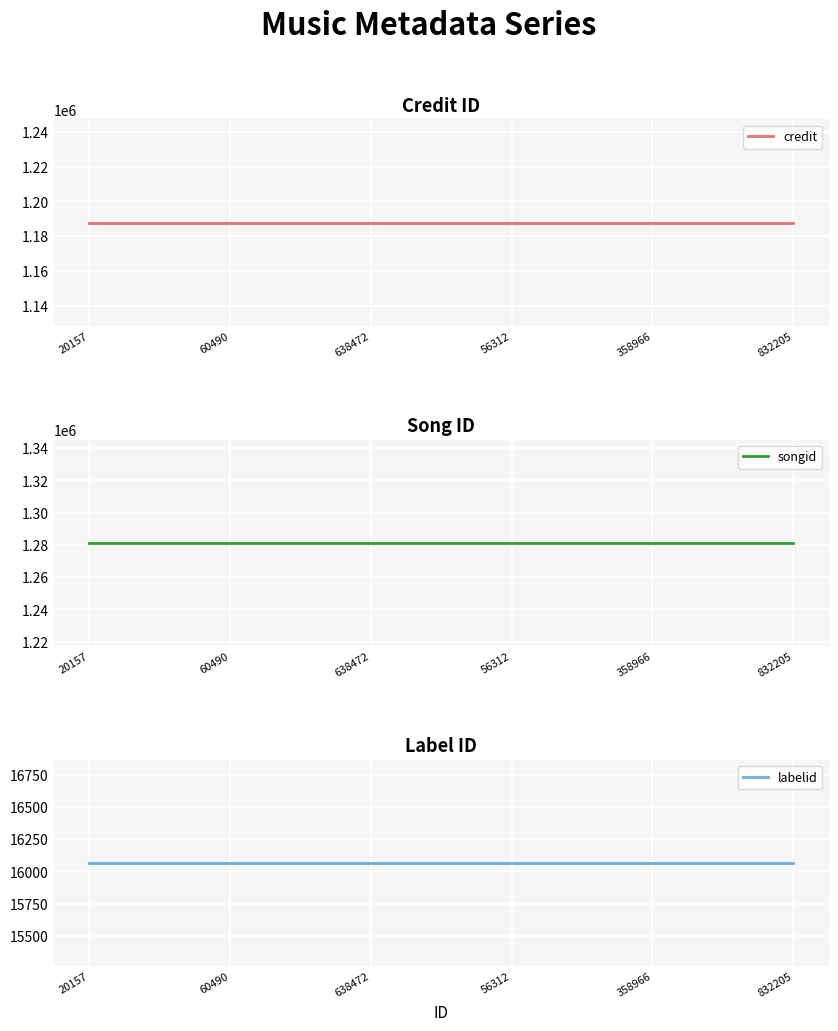

What is the value of the credit point at the 1st from the left?

1187830